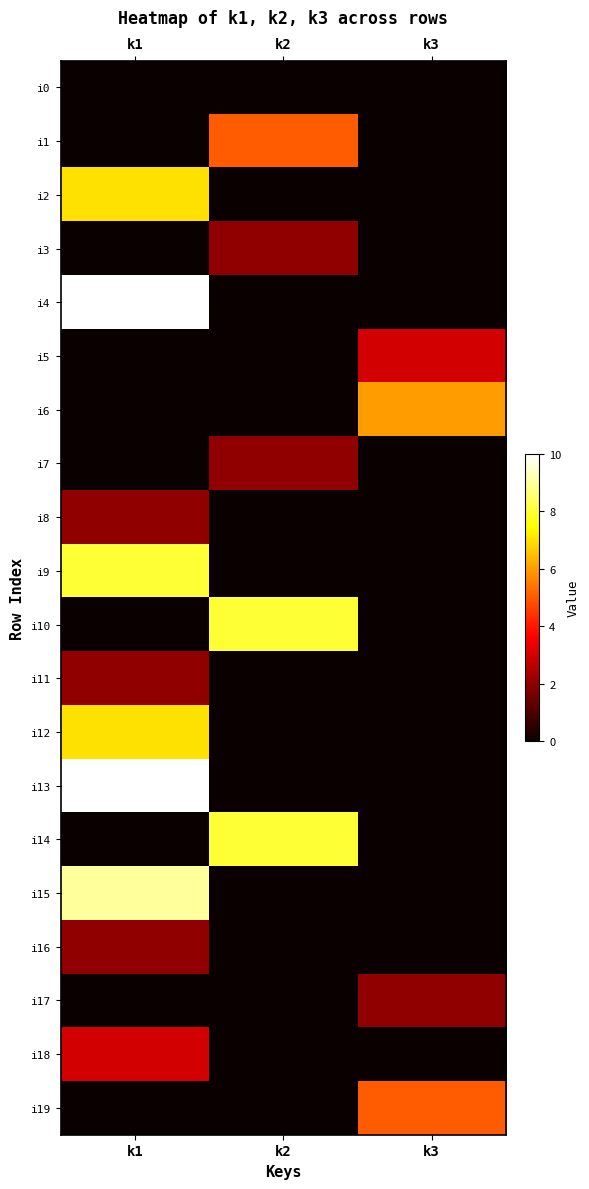

List the series in order of their peak value, highest first.

i4, i13, i15, i9, i10, i14, i2, i12, i6, i1, i19, i5, i18, i3, i7, i8, i11, i16, i17, i0